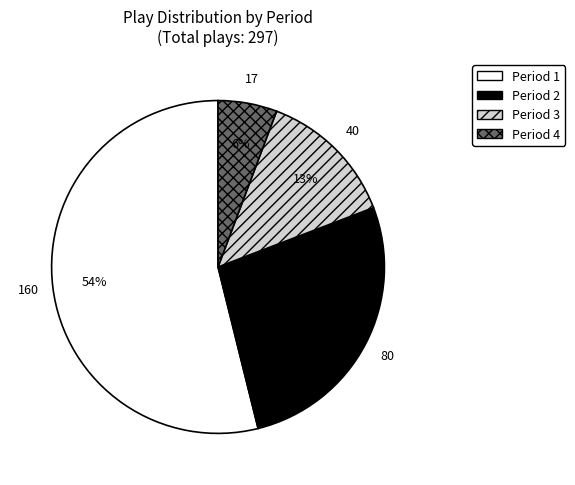

What is the ratio of the value at Period 3 to the value at Period 2?

0.5